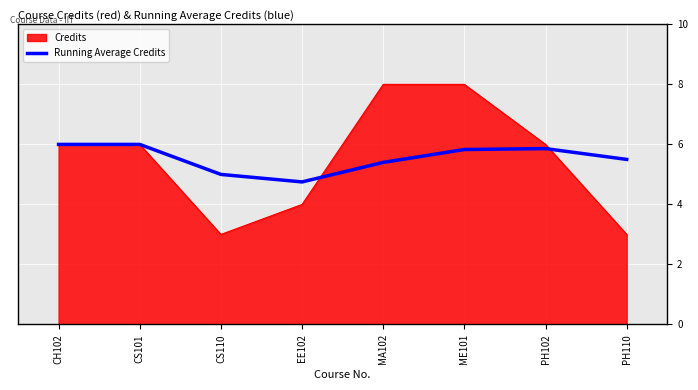

Which series has the largest range (max minus min)?

Credits